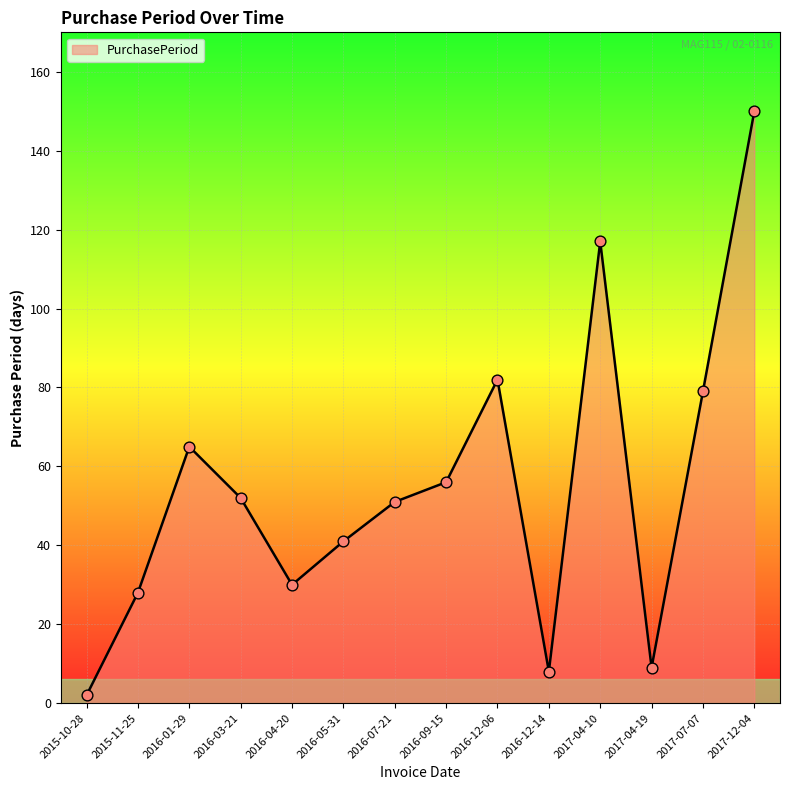

Approximately how many times larger is the value at 2016-12-14 compared to 2015-10-28?

4.0